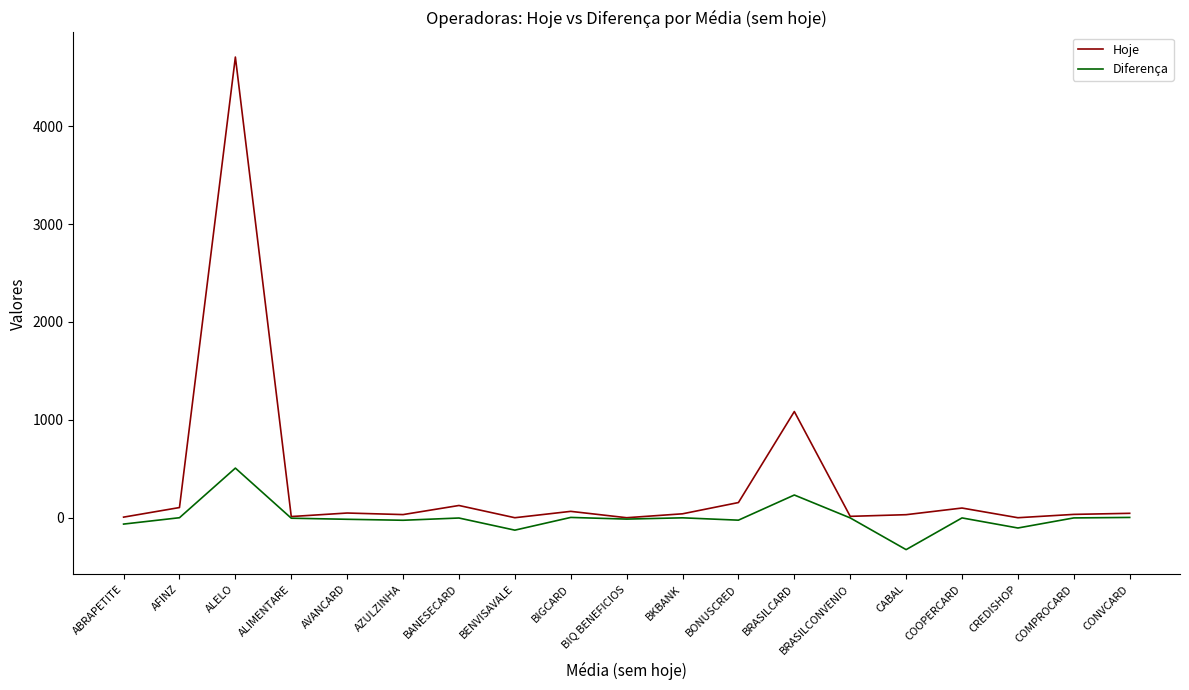

Rank the series at CABAL from highest to lowest value.

Hoje, Diferença